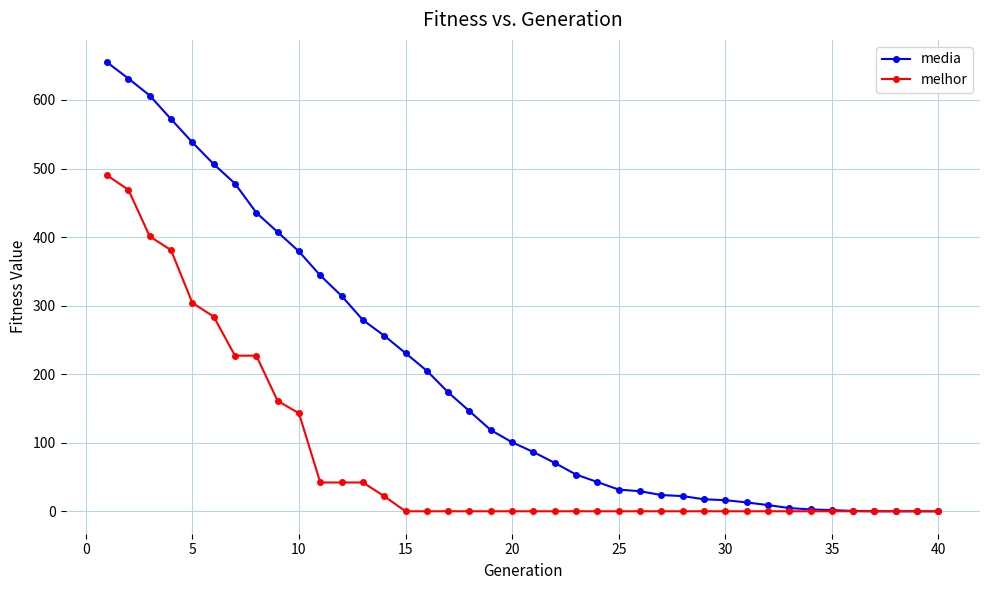

Which series has the widest spread of values?

media